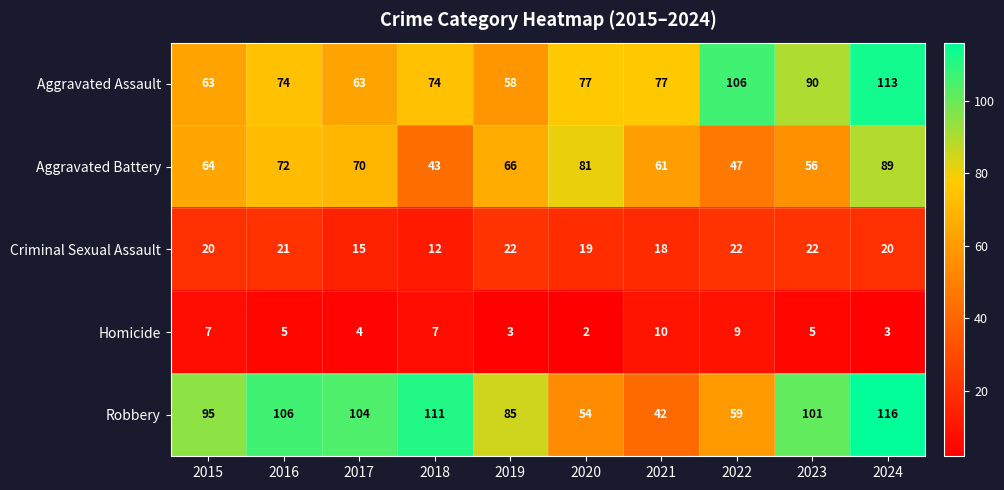

How many data points does each series have?

10